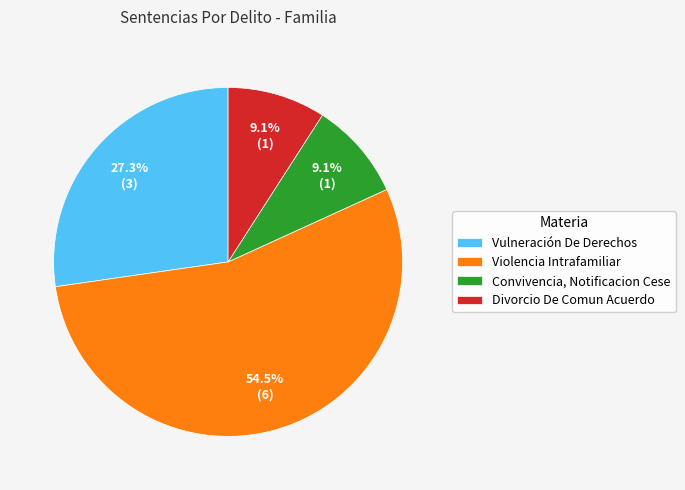

How many slices are in this pie chart?

4